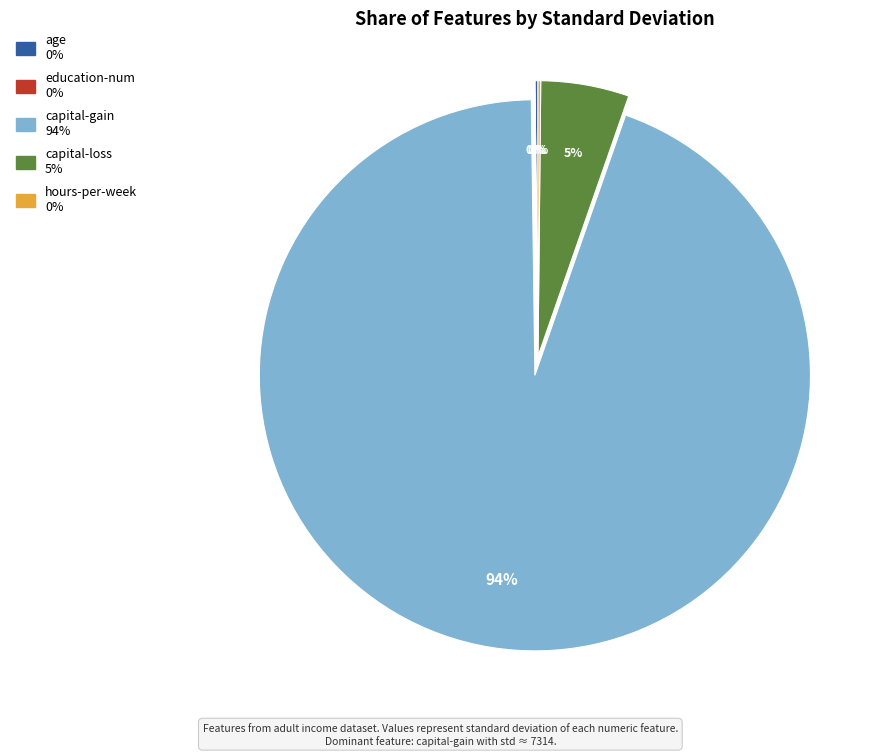

True or false: capital-loss accounts for 5% of the total.

True